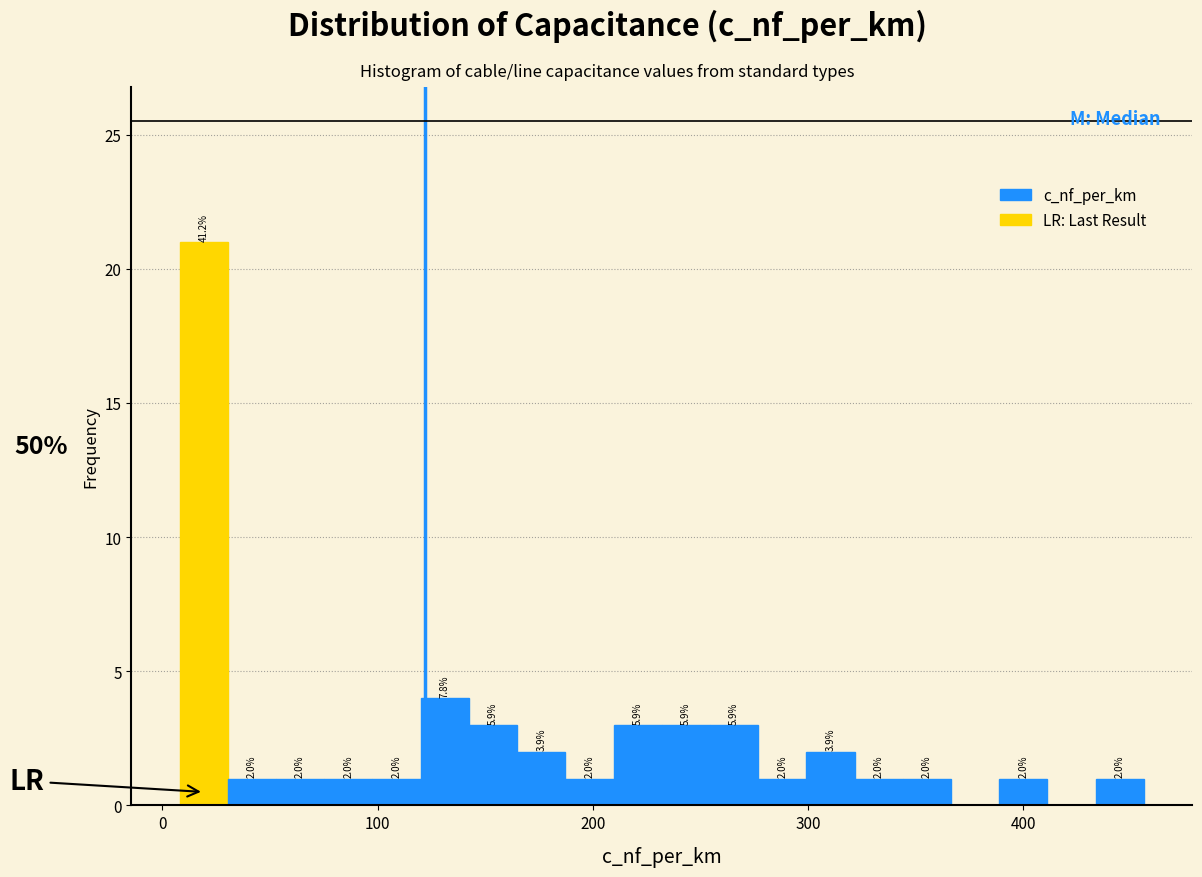

Read against the x-axis, roughly where is the centre of the tallest bar?

20